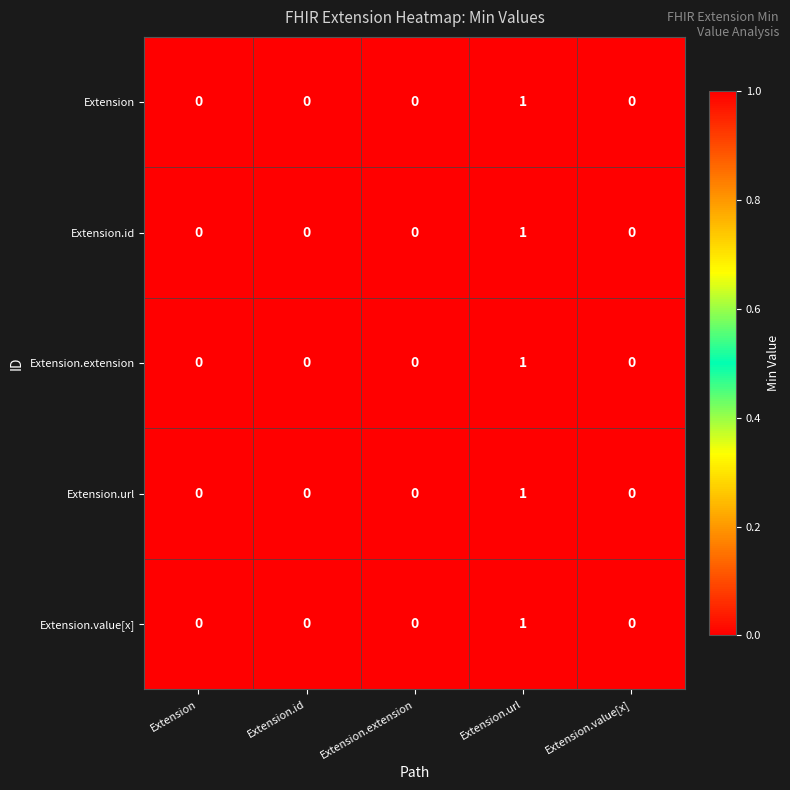

At which label does Extension.extension reach its peak?

Extension.url